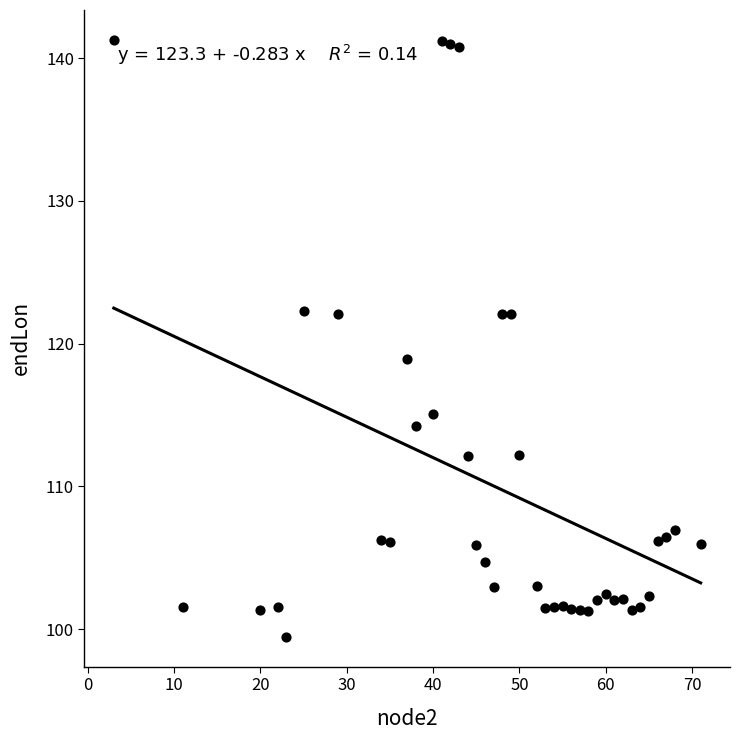

What Y value in the scatter plot is closest to 120?

118.9